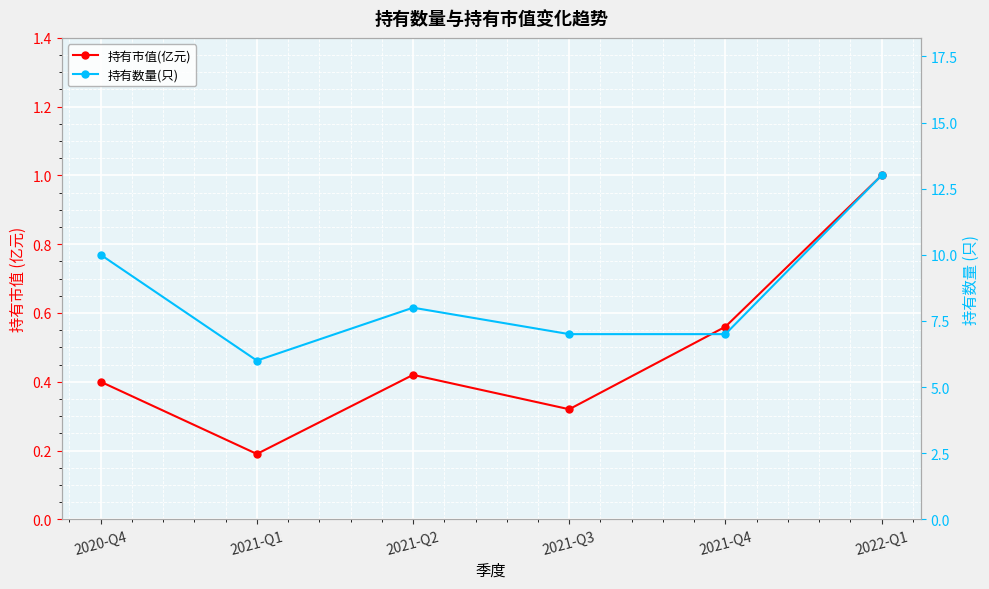

Where does the 持有数量(只) series first go above 8?

2020-Q4